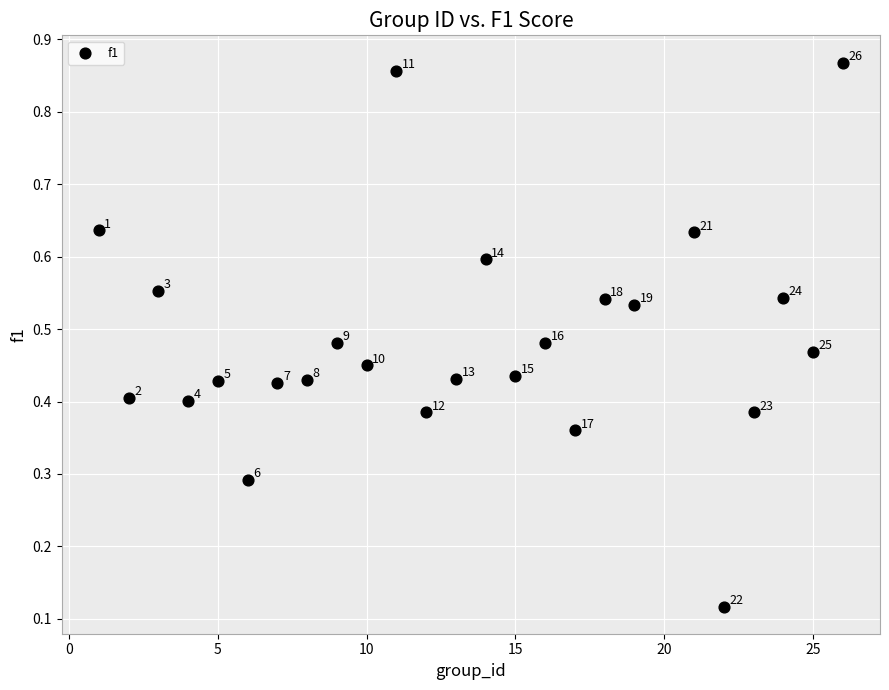

What is the range of X values (max minus min)?

25.0